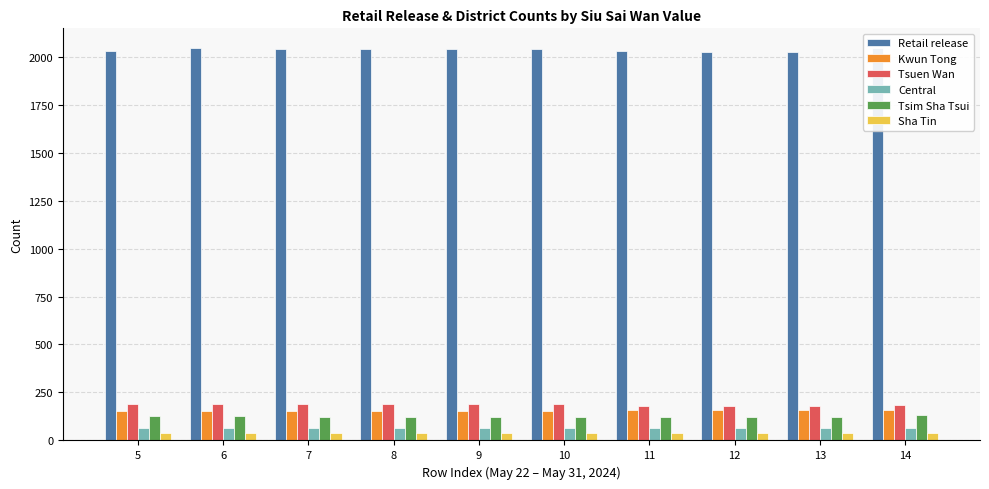

True or false: Kwun Tong has a value of 32 at 6.

False